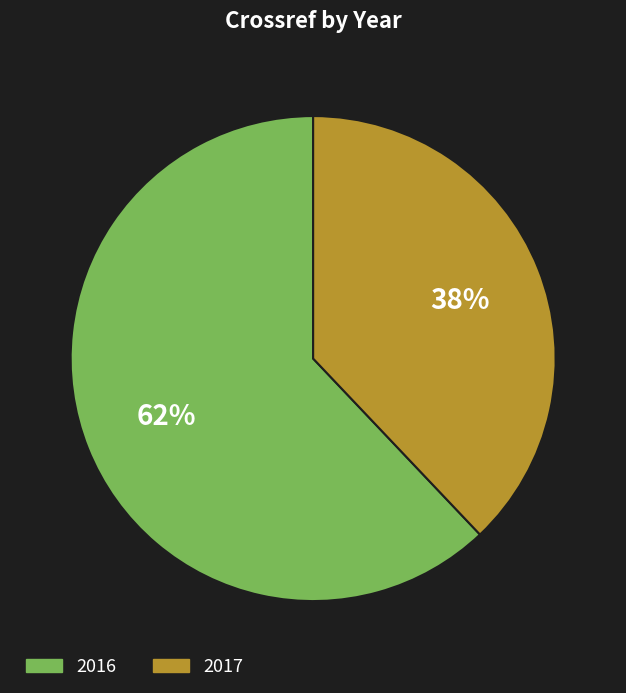

Is it true that 2017 is 38% of the pie?

True